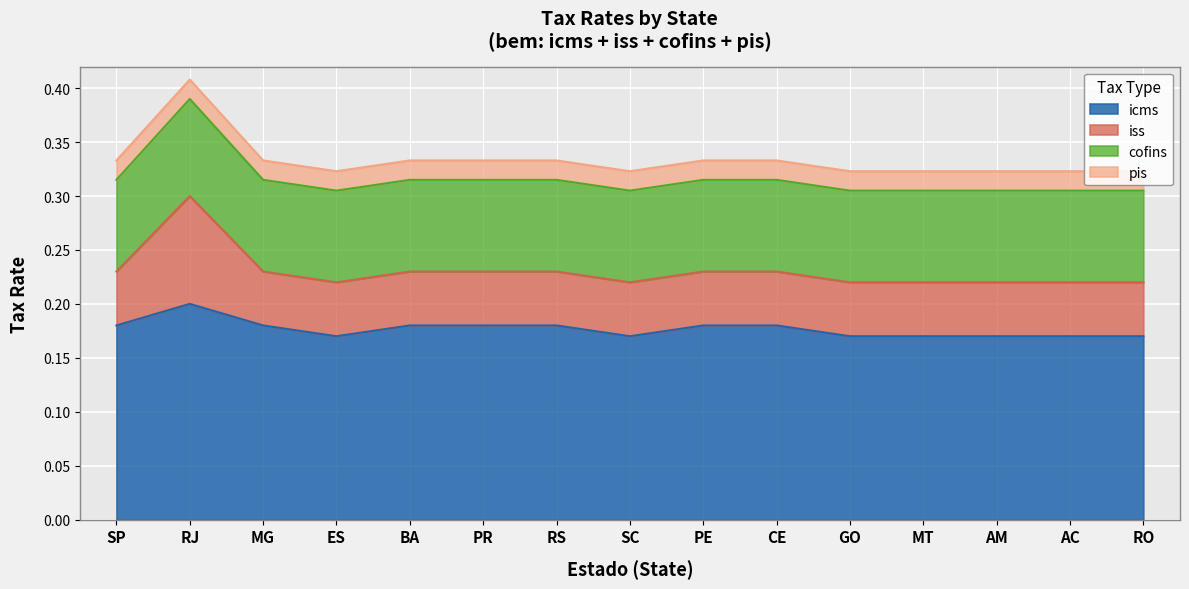

The value of iss at RJ is 0.2. True or false?

False